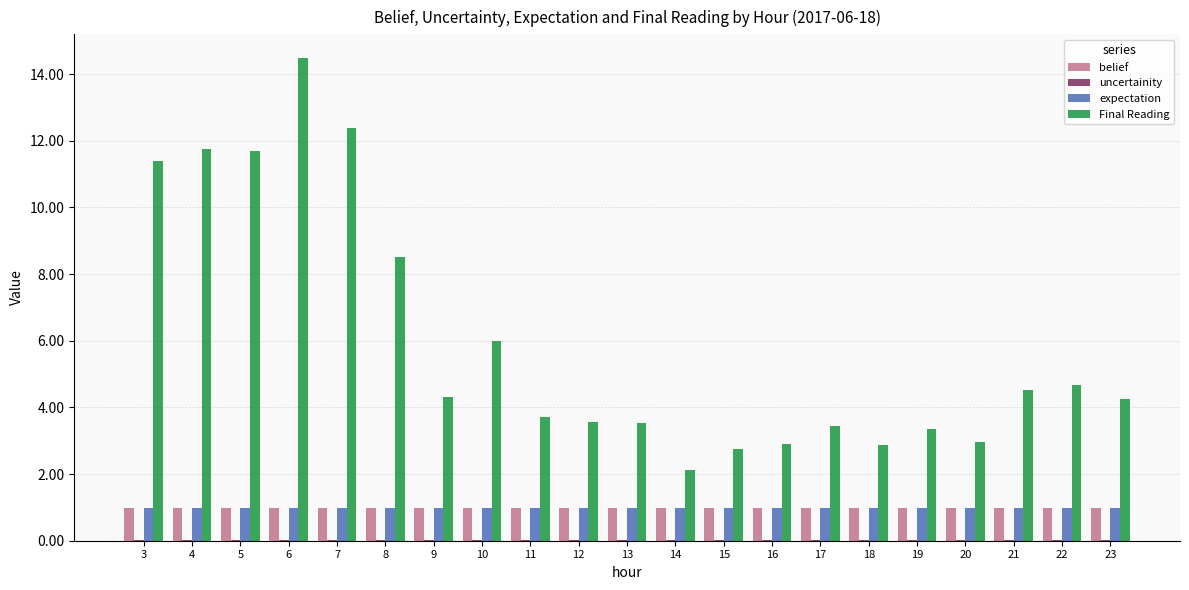

Which series has the widest spread of values?

Final Reading